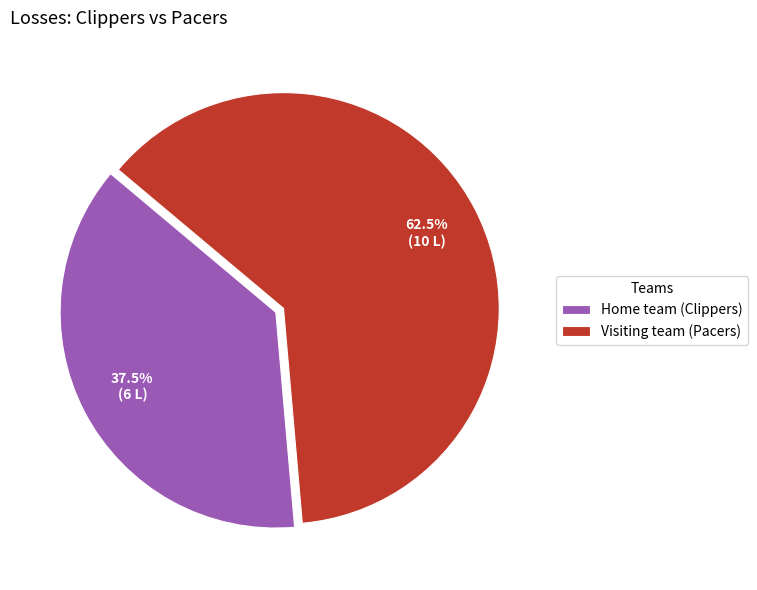

Is there a majority slice in this chart?

Yes